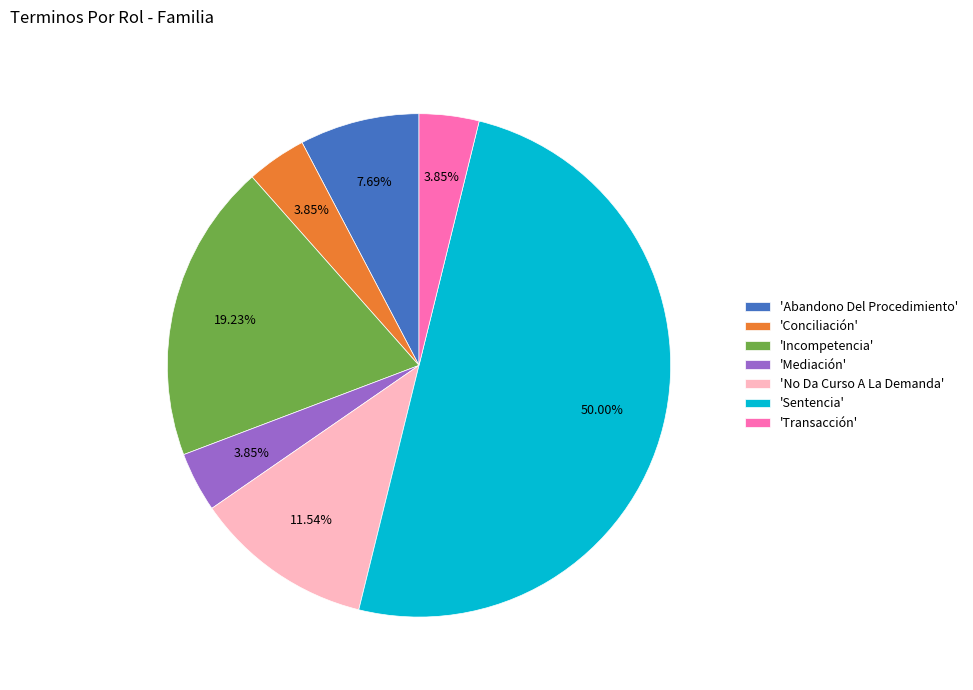

Do 'Sentencia' and 'Mediación' together represent more than half of the pie?

Yes